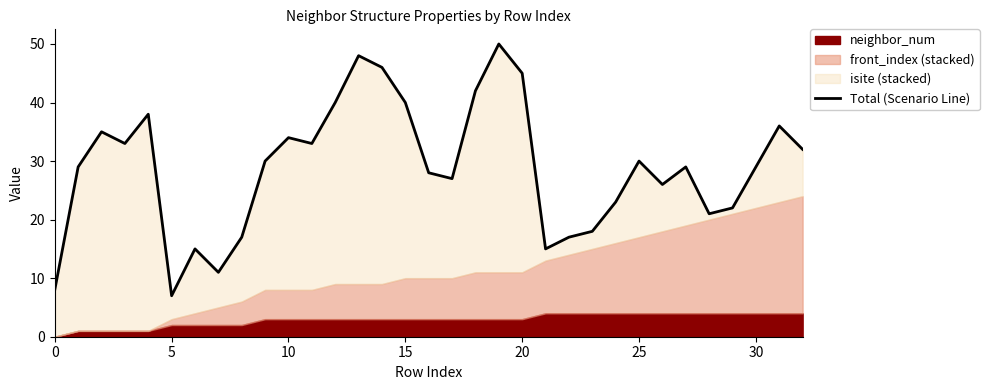

The chart shows a value of 45 at 20. True or false?

True